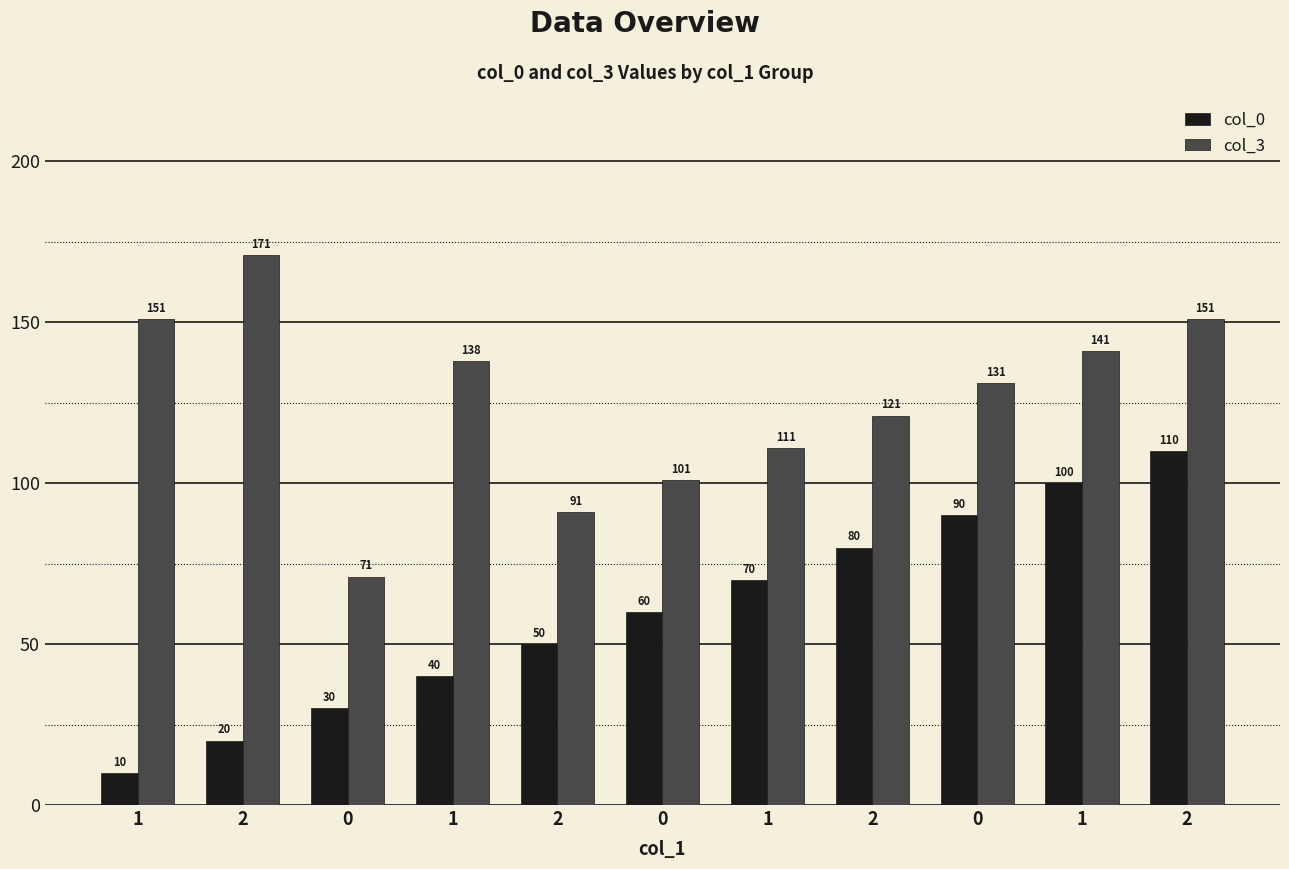

Is the value of col_3 at 2 greater than the value of col_0 at 1?

Yes